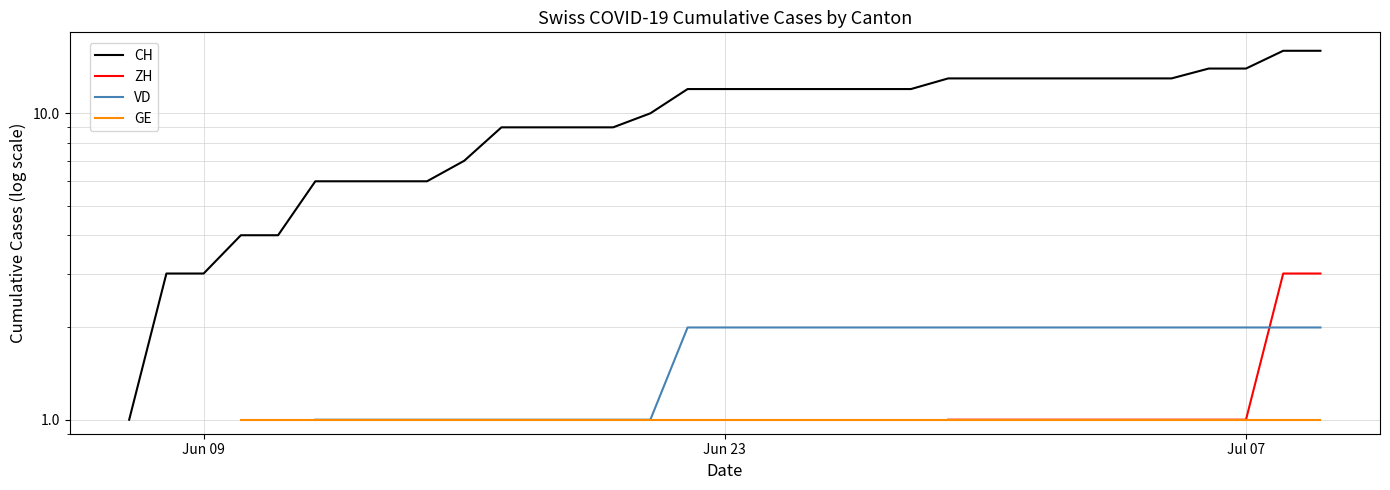

Which category has the lowest value in the ZH series?

Jun 09